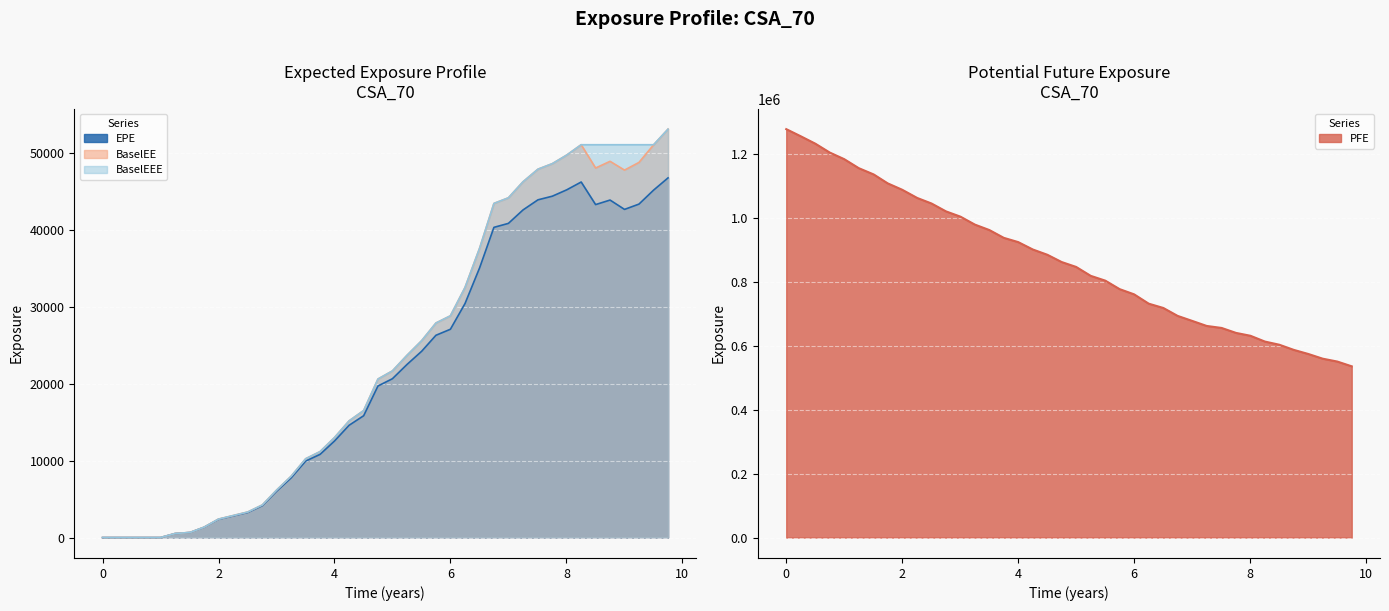

What is the approximate value of BaselEEE at 4?

13015.3